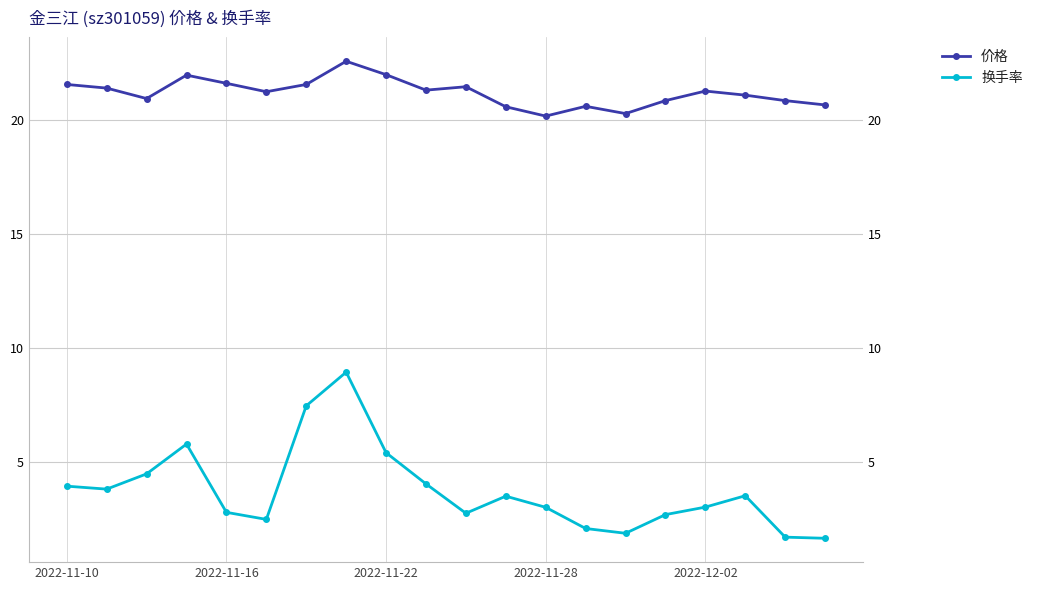

The 换手率 series shows 3.9 at 2022-11-10. True or false?

True